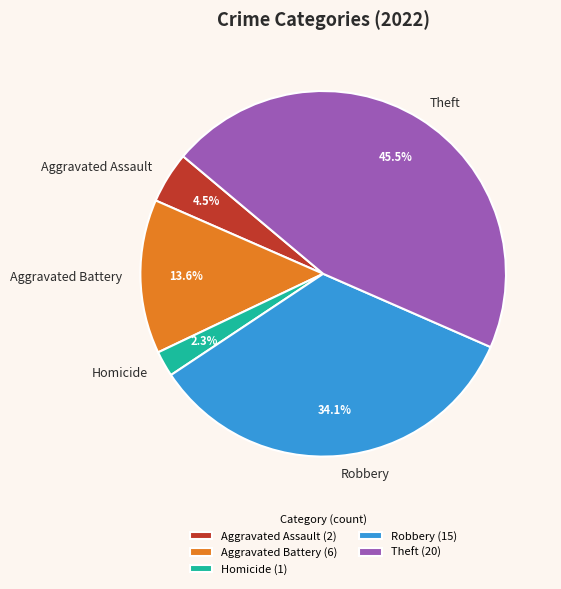

Do Aggravated Battery and Theft together represent more than half of the pie?

Yes